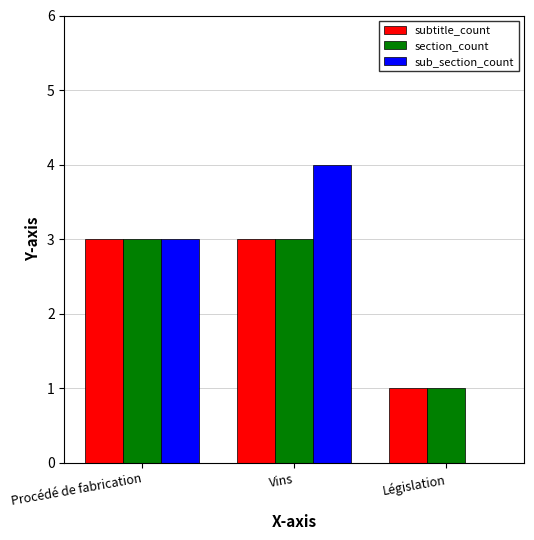

Which series changed the most between Procédé de fabrication and Législation?

sub_section_count